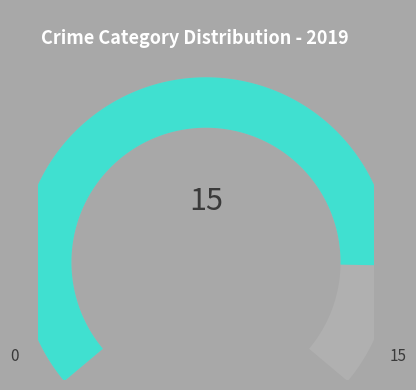

How much of the chart is everything except Robbery?

46.7%